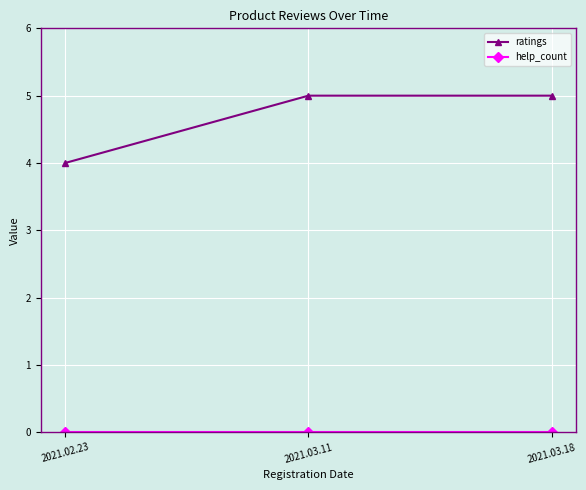

What is the total value across all series at 2021.03.11?

5